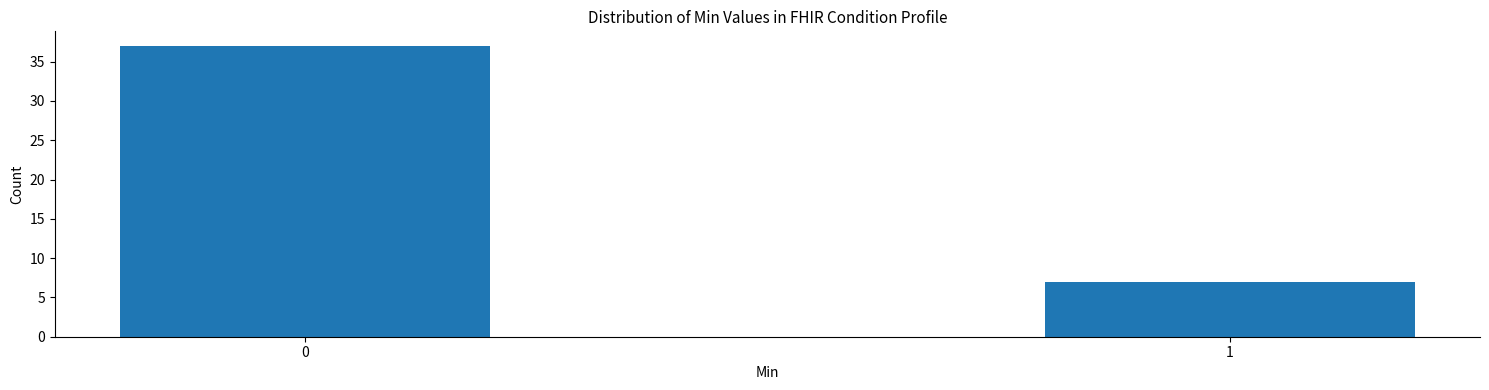

Reading left to right, what are all the values shown in this chart?

37	7